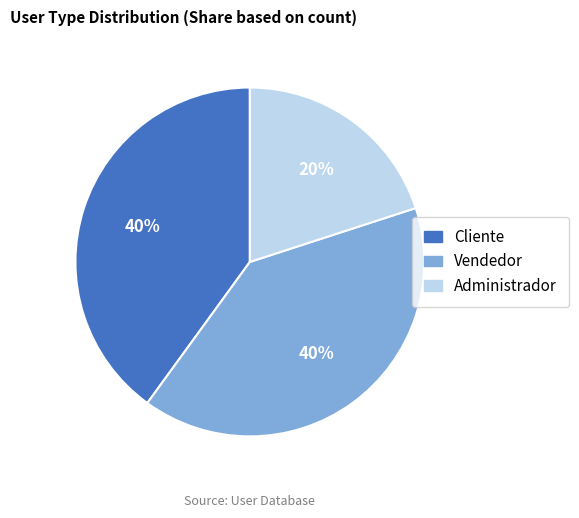

True or false: Vendedor accounts for 40% of the total.

True